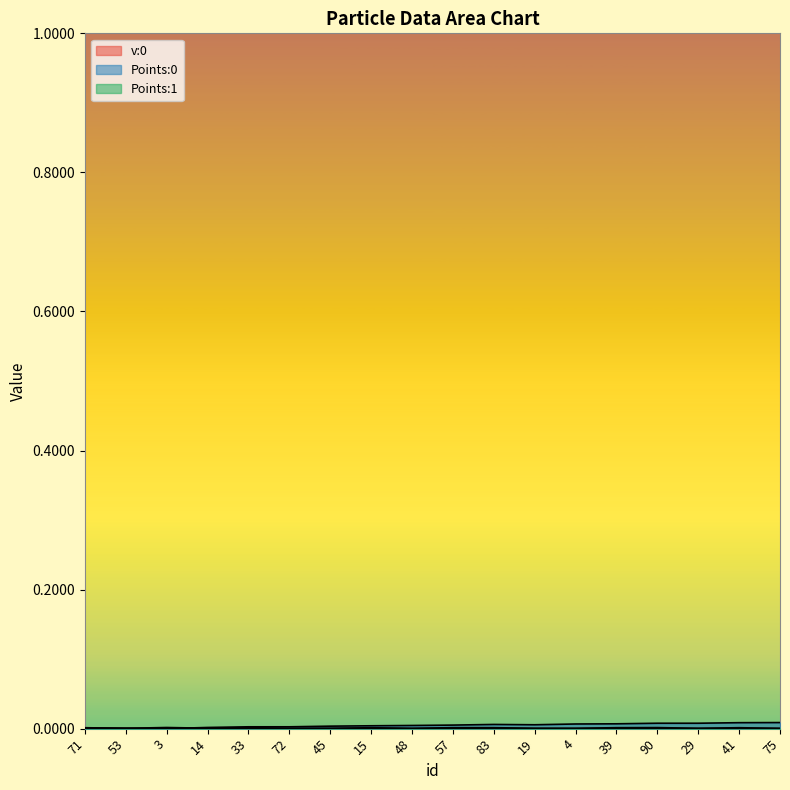

In Points:1, how many points are higher than both neighbors (excluding endpoints)?

6